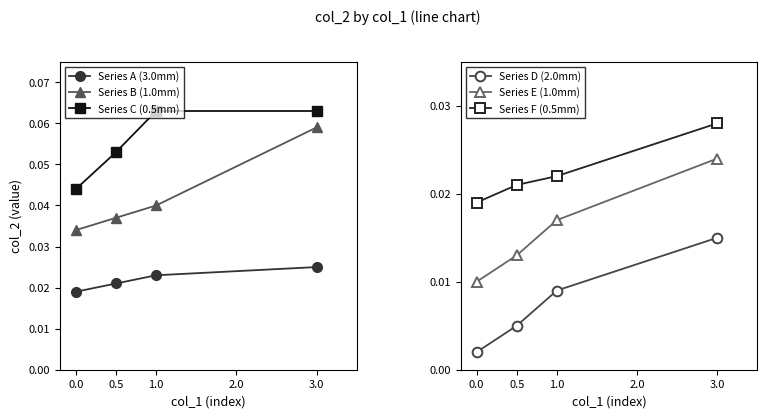

True or false: Series F (0.5mm) has more than 2 points higher than both neighbors.

False